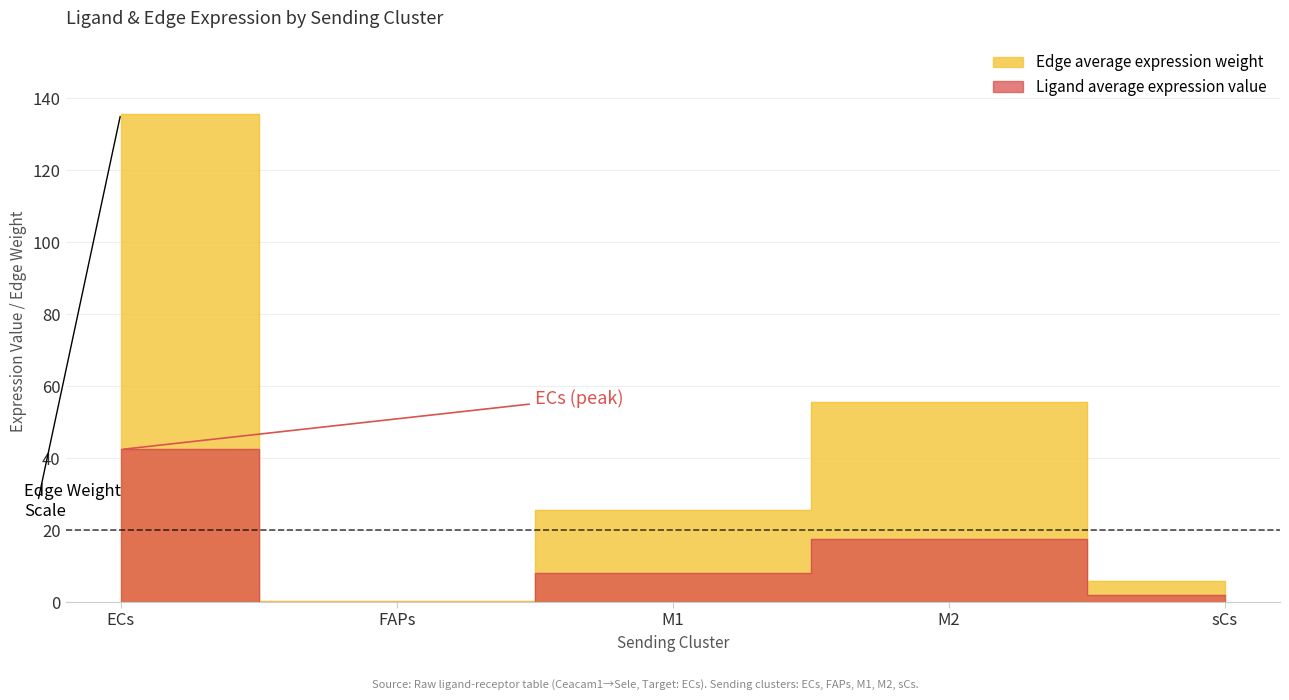

Which category has the lowest value across all series?

FAPs